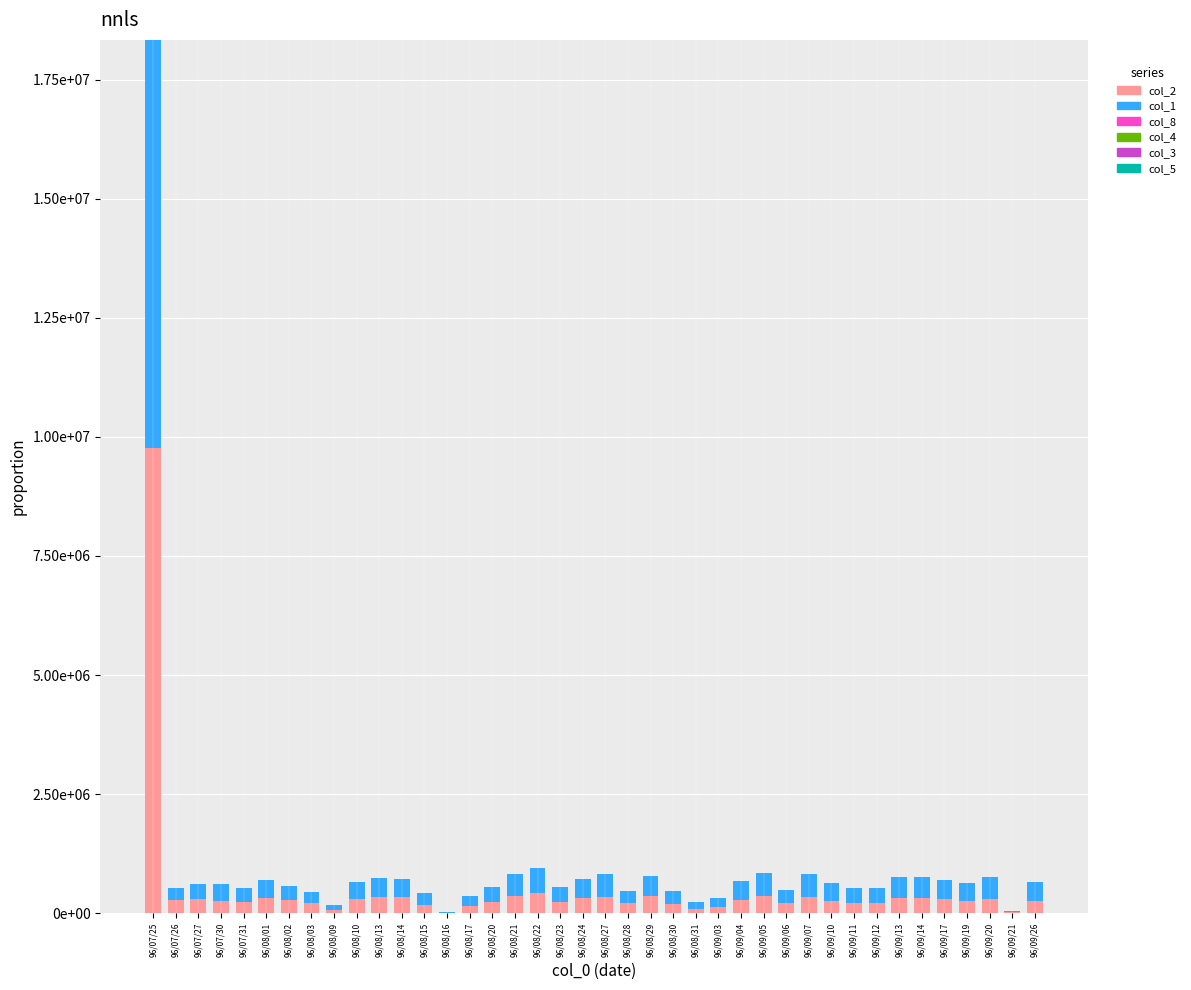

True or false: col_4 has a value of 0.9 at 96/09/19.

False